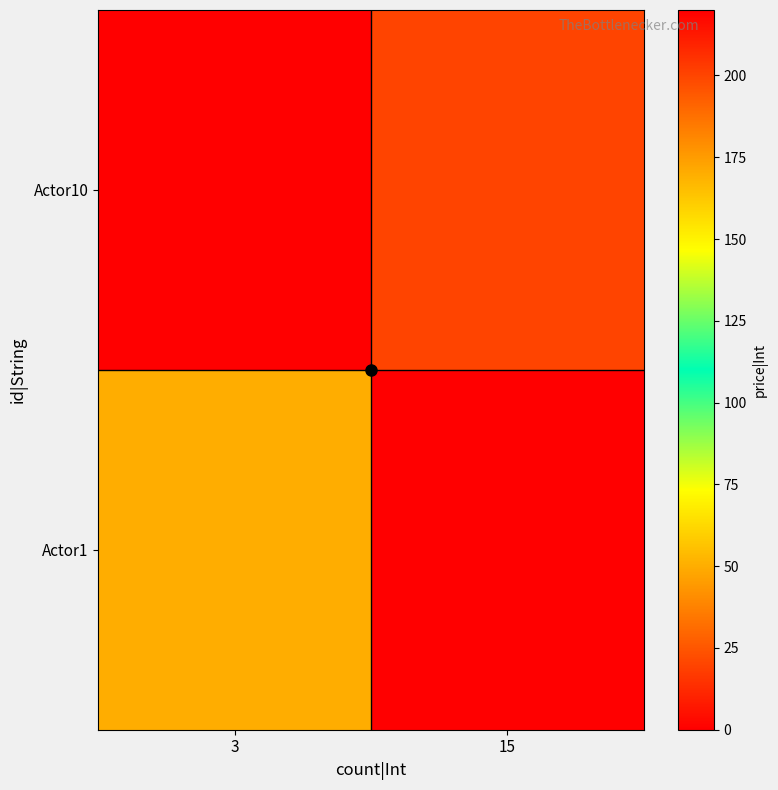

How many categories are shown in the chart?

2